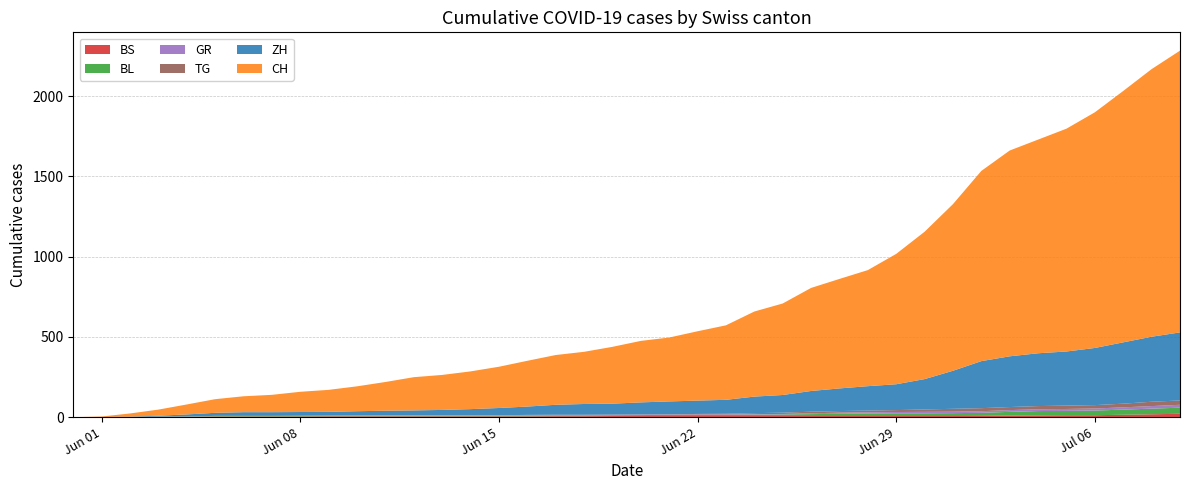

Reading left to right, extract all data points from this chart.

BS: 2020-05-31=0	2020-06-01=0	2020-06-02=0	2020-06-03=1	2020-06-04=1	2020-06-05=4	2020-06-06=4	2020-06-07=4	2020-06-08=4	2020-06-09=5	2020-06-10=5	2020-06-11=5	2020-06-12=5	2020-06-13=5	2020-06-14=5	2020-06-15=5	2020-06-16=5	2020-06-17=6	2020-06-18=6	2020-06-19=7	2020-06-20=7	2020-06-21=7	2020-06-22=7	2020-06-23=7	2020-06-24=7	2020-06-25=7	2020-06-26=7	2020-06-27=7	2020-06-28=7	2020-06-29=7	2020-06-30=7	2020-07-01=7	2020-07-02=8	2020-07-03=10	2020-07-04=11	2020-07-05=12	2020-07-06=12	2020-07-07=15	2020-07-08=18	2020-07-09=21
BL: 2020-05-31=0	2020-06-01=1	2020-06-02=1	2020-06-03=2	2020-06-04=2	2020-06-05=3	2020-06-06=3	2020-06-07=3	2020-06-08=3	2020-06-09=3	2020-06-10=4	2020-06-11=4	2020-06-12=4	2020-06-13=4	2020-06-14=4	2020-06-15=4	2020-06-16=5	2020-06-17=5	2020-06-18=5	2020-06-19=5	2020-06-20=6	2020-06-21=7	2020-06-22=7	2020-06-23=7	2020-06-24=9	2020-06-25=10	2020-06-26=12	2020-06-27=14	2020-06-28=16	2020-06-29=17	2020-06-30=17	2020-07-01=18	2020-07-02=19	2020-07-03=23	2020-07-04=27	2020-07-05=27	2020-07-06=29	2020-07-07=32	2020-07-08=35	2020-07-09=38
GR: 2020-05-31=0	2020-06-01=0	2020-06-02=0	2020-06-03=1	2020-06-04=1	2020-06-05=1	2020-06-06=1	2020-06-07=1	2020-06-08=1	2020-06-09=1	2020-06-10=1	2020-06-11=2	2020-06-12=2	2020-06-13=2	2020-06-14=2	2020-06-15=2	2020-06-16=2	2020-06-17=2	2020-06-18=2	2020-06-19=2	2020-06-20=2	2020-06-21=2	2020-06-22=3	2020-06-23=3	2020-06-24=3	2020-06-25=3	2020-06-26=5	2020-06-27=7	2020-06-28=7	2020-06-29=8	2020-06-30=9	2020-07-01=9	2020-07-02=10	2020-07-03=11	2020-07-04=11	2020-07-05=12	2020-07-06=13	2020-07-07=14	2020-07-08=16	2020-07-09=18
TG: 2020-05-31=0	2020-06-01=0	2020-06-02=0	2020-06-03=0	2020-06-04=0	2020-06-05=0	2020-06-06=0	2020-06-07=0	2020-06-08=1	2020-06-09=1	2020-06-10=1	2020-06-11=1	2020-06-12=1	2020-06-13=1	2020-06-14=1	2020-06-15=1	2020-06-16=2	2020-06-17=2	2020-06-18=2	2020-06-19=2	2020-06-20=2	2020-06-21=2	2020-06-22=3	2020-06-23=4	2020-06-24=6	2020-06-25=8	2020-06-26=10	2020-06-27=10	2020-06-28=11	2020-06-29=12	2020-06-30=15	2020-07-01=18	2020-07-02=19	2020-07-03=19	2020-07-04=20	2020-07-05=21	2020-07-06=21	2020-07-07=23	2020-07-08=27	2020-07-09=27
ZH: 2020-05-31=0	2020-06-01=0	2020-06-02=2	2020-06-03=5	2020-06-04=13	2020-06-05=19	2020-06-06=23	2020-06-07=23	2020-06-08=23	2020-06-09=23	2020-06-10=26	2020-06-11=28	2020-06-12=30	2020-06-13=33	2020-06-14=38	2020-06-15=45	2020-06-16=52	2020-06-17=62	2020-06-18=67	2020-06-19=68	2020-06-20=75	2020-06-21=80	2020-06-22=83	2020-06-23=87	2020-06-24=103	2020-06-25=110	2020-06-26=129	2020-06-27=141	2020-06-28=152	2020-06-29=161	2020-06-30=189	2020-07-01=237	2020-07-02=293	2020-07-03=316	2020-07-04=329	2020-07-05=337	2020-07-06=356	2020-07-07=382	2020-07-08=405	2020-07-09=424
CH: 2020-05-31=0	2020-06-01=3	2020-06-02=20	2020-06-03=38	2020-06-04=62	2020-06-05=85	2020-06-06=99	2020-06-07=108	2020-06-08=126	2020-06-09=137	2020-06-10=155	2020-06-11=179	2020-06-12=207	2020-06-13=218	2020-06-14=235	2020-06-15=257	2020-06-16=285	2020-06-17=310	2020-06-18=325	2020-06-19=354	2020-06-20=383	2020-06-21=398	2020-06-22=432	2020-06-23=464	2020-06-24=530	2020-06-25=570	2020-06-26=642	2020-06-27=682	2020-06-28=723	2020-06-29=812	2020-06-30=918	2020-07-01=1038	2020-07-02=1185	2020-07-03=1282	2020-07-04=1331	2020-07-05=1388	2020-07-06=1468	2020-07-07=1566	2020-07-08=1667	2020-07-09=1755